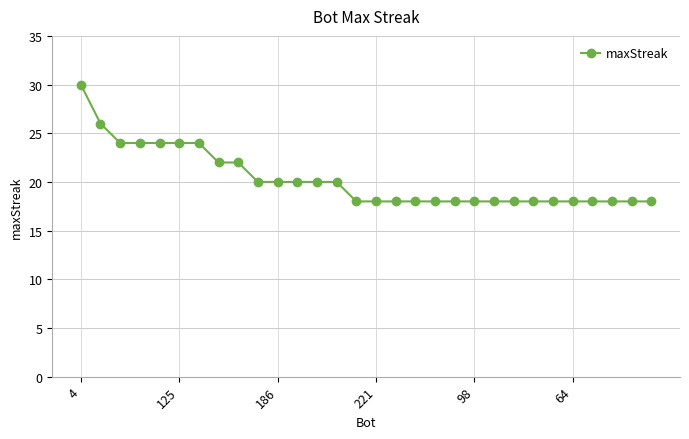

What is the value of the 17th point from the left?

18